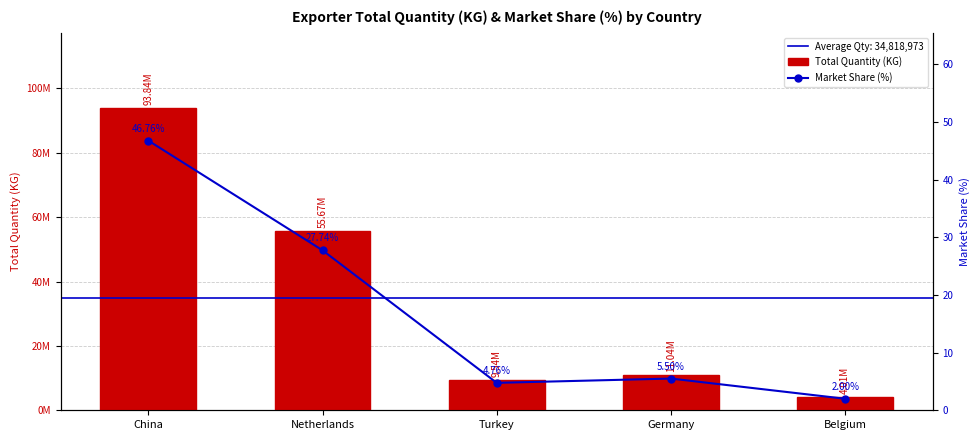

What is the sum of the Total Quantity (KG) values at Turkey and Belgium?

13548047.5